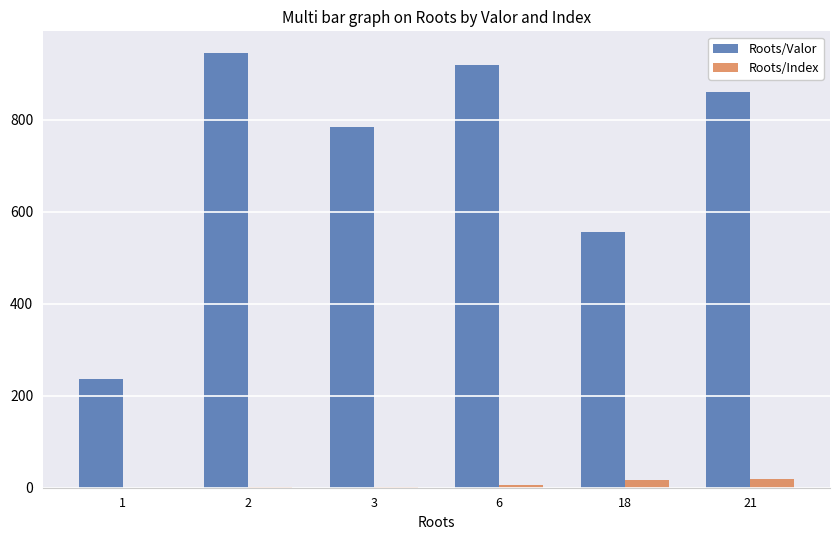

What is the greatest value displayed?

945